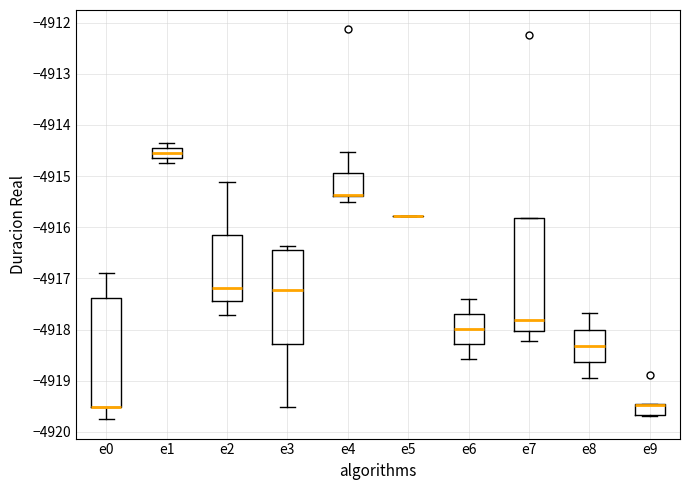

Reading left to right, transcribe this box plot: for each box, give where its median line is, the range the box spans, and where its two whiskers end, as read against the y-axis. The values are not printed on the chart, so give them approximately, as read against the axis.

e0: median -4919.5 (drawn on the box's lower edge), box -4919.5 to -4917.4, whiskers -4919.7 to -4916.9
e1: median -4914.5, box -4914.6 to -4914.4, whiskers -4914.7 to -4914.3
e2: median -4917.2, box -4917.4 to -4916.1, whiskers -4917.7 to -4915.1
e3: median -4917.2, box -4918.3 to -4916.4, whiskers -4919.5 to -4916.4 (just above the box's upper edge)
e4: median -4915.4 (drawn on the box's lower edge), box -4915.4 to -4914.9, whiskers -4915.5 to -4914.5
e5: box collapsed to a line at -4915.8, whiskers -4915.8 to -4915.8
e6: median -4918.0, box -4918.3 to -4917.7, whiskers -4918.6 to -4917.4
e7: median -4917.8, box -4918.0 to -4915.8, whiskers -4918.2 to -4915.8
e8: median -4918.3, box -4918.6 to -4918.0, whiskers -4918.9 to -4917.7
e9: median -4919.5 (drawn on the box's upper edge), box -4919.7 to -4919.4, whiskers -4919.7 to -4919.4